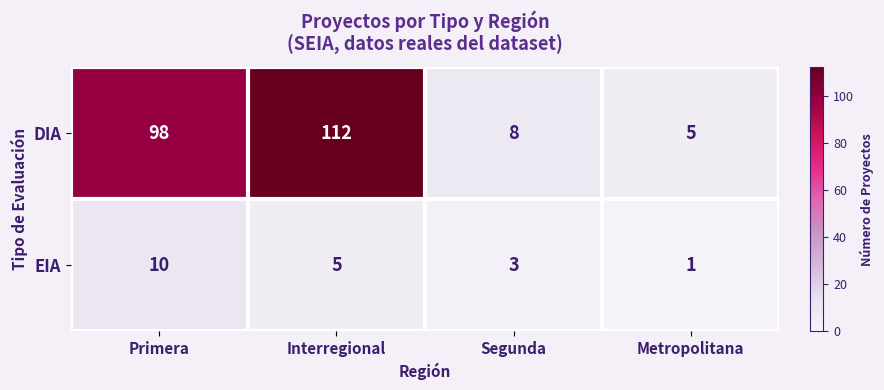

How many distinct data groups are displayed?

2